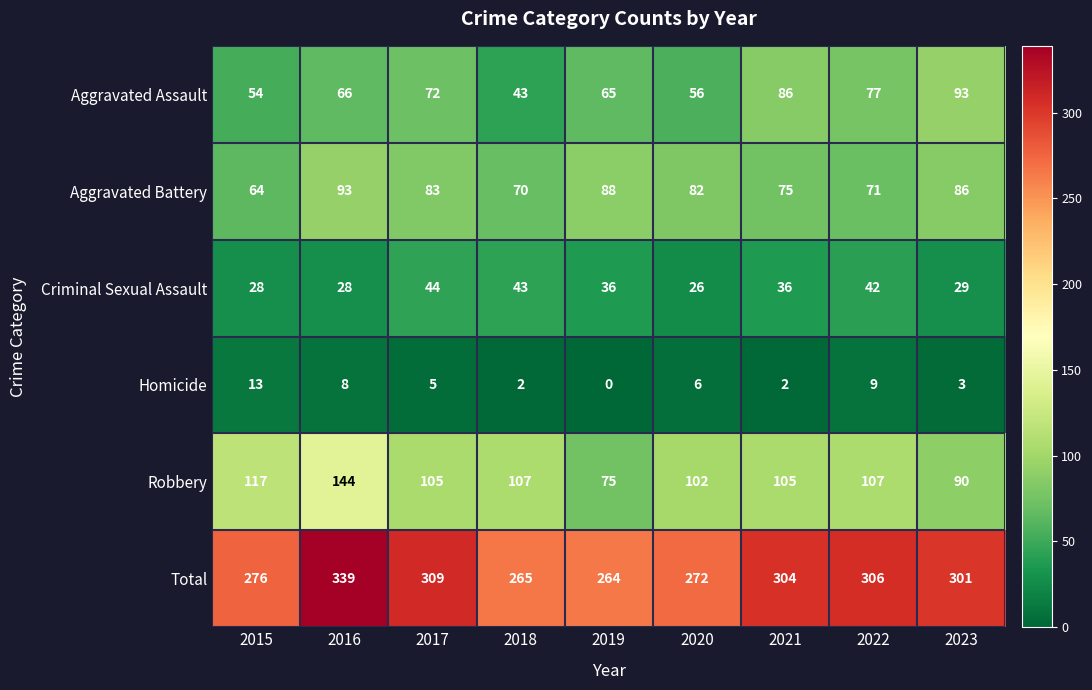

What is the sum of the Criminal Sexual Assault values at 2022 and 2015?

70